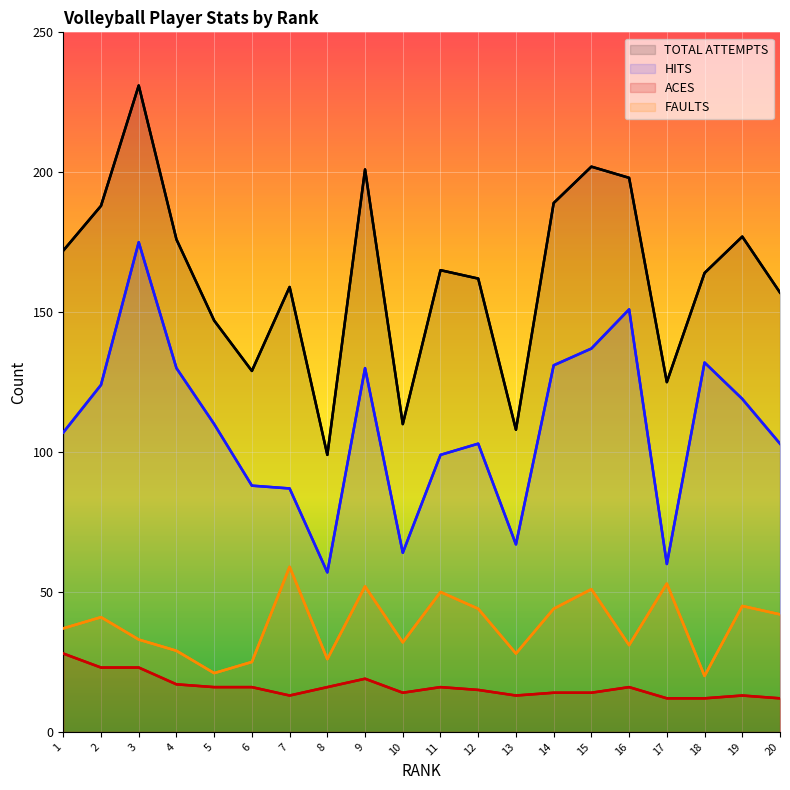

Reading right to left, what are all the values shown in this chart?

TOTAL ATTEMPTS: 157	177	164	125	198	202	189	108	162	165	110	201	99	159	129	147	176	231	188	172
HITS: 103	119	132	60	151	137	131	67	103	99	64	130	57	87	88	110	130	175	124	107
ACES: 12	13	12	12	16	14	14	13	15	16	14	19	16	13	16	16	17	23	23	28
FAULTS: 42	45	20	53	31	51	44	28	44	50	32	52	26	59	25	21	29	33	41	37